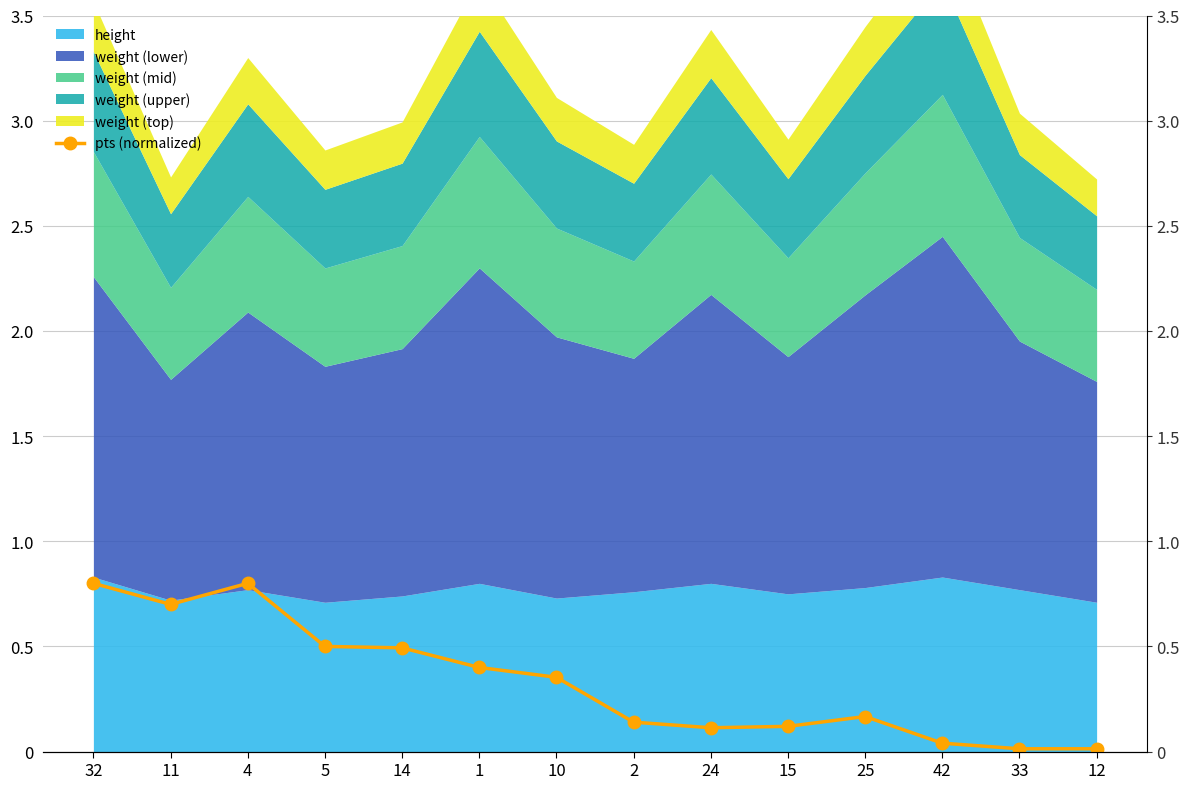

True or false: the data has more than 2 interior local peaks.

False